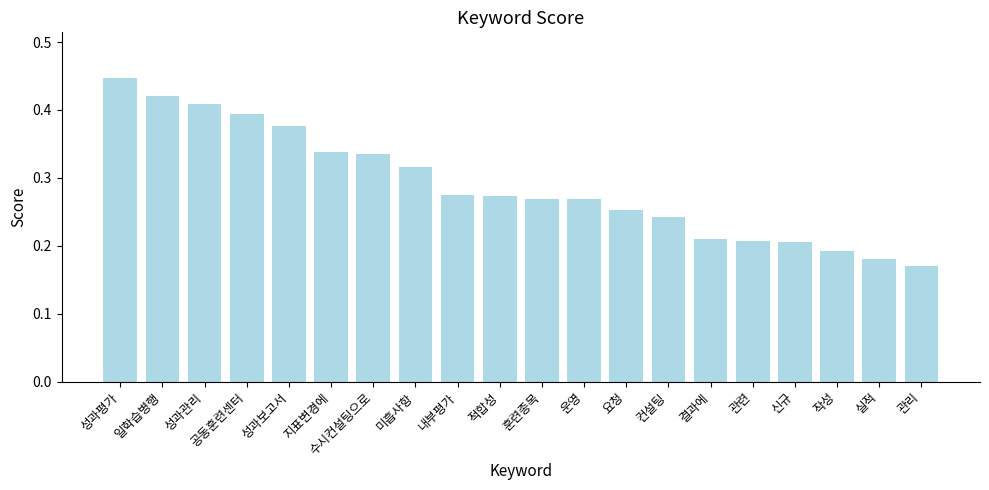

Which has a higher value, 컨설팅 or 결과에?

컨설팅